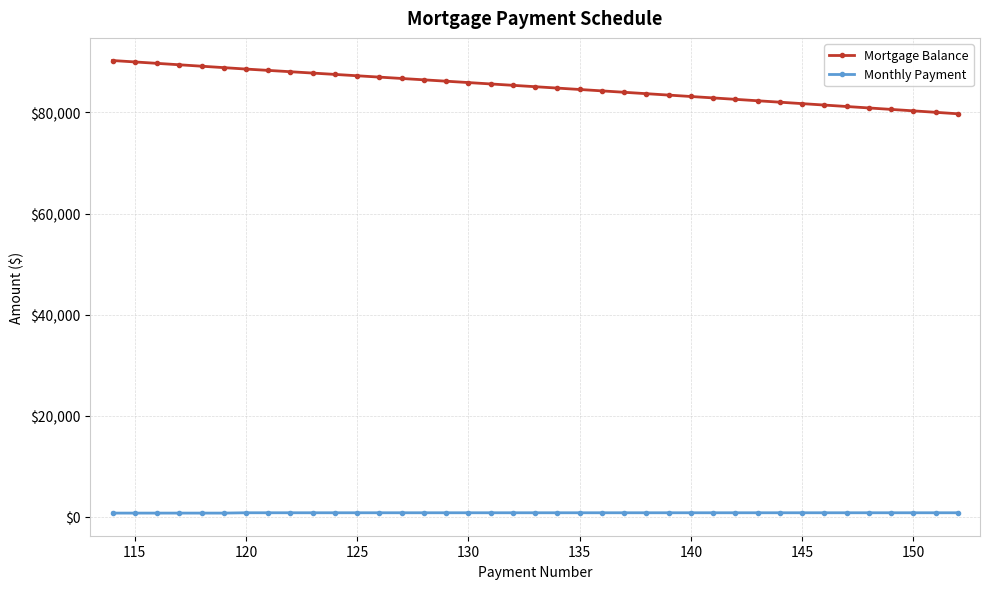

Is this an area chart (filled region under the line)?

No